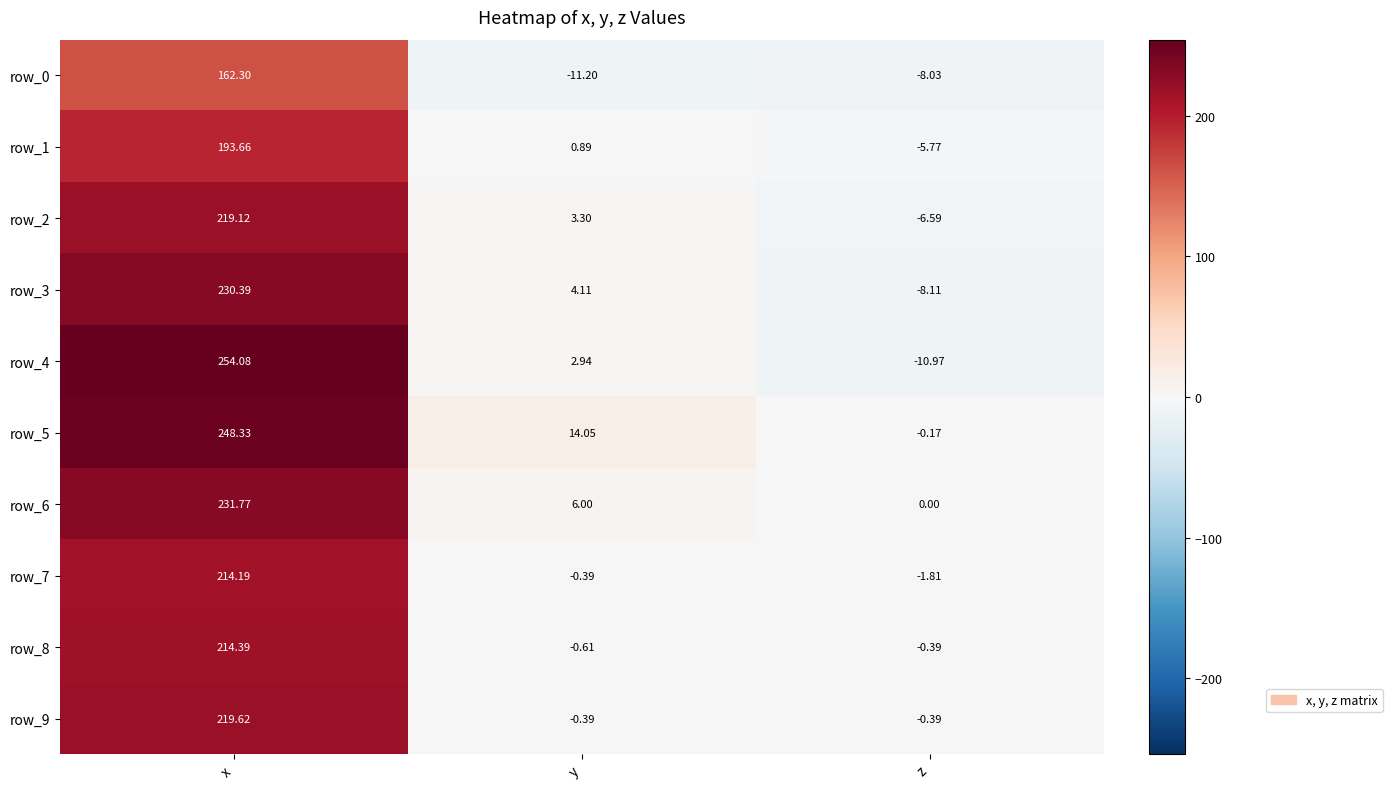

At which label does row_4 first exceed 2?

x